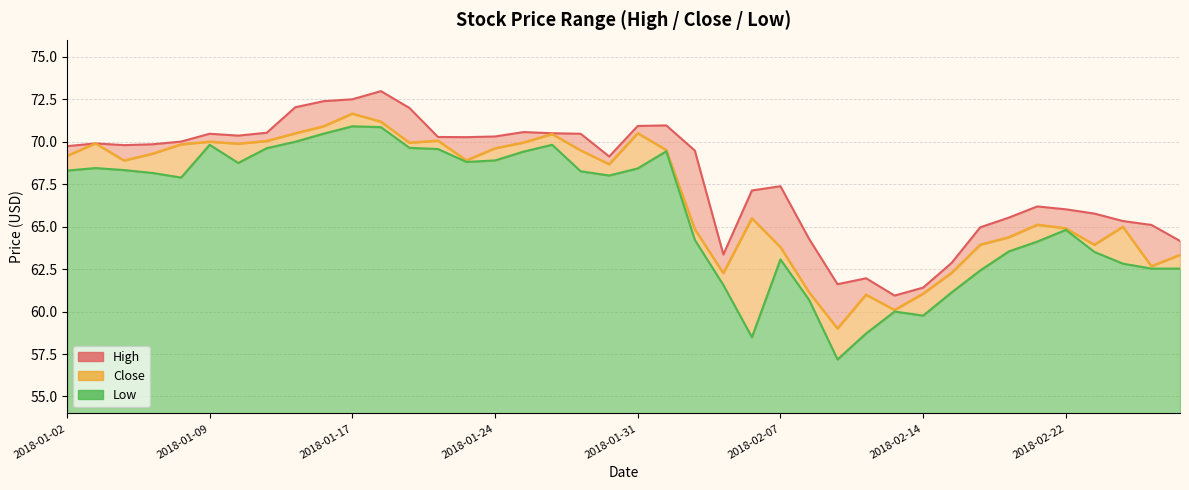

Count the number of categories in the chart.

40